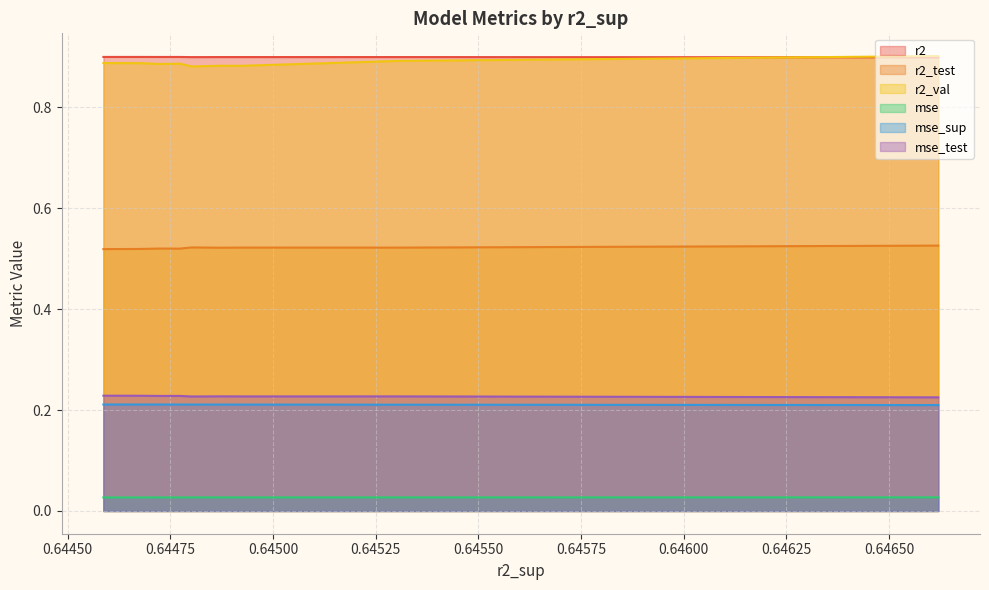

True or false: r2_test and r2 intersect in this chart.

False